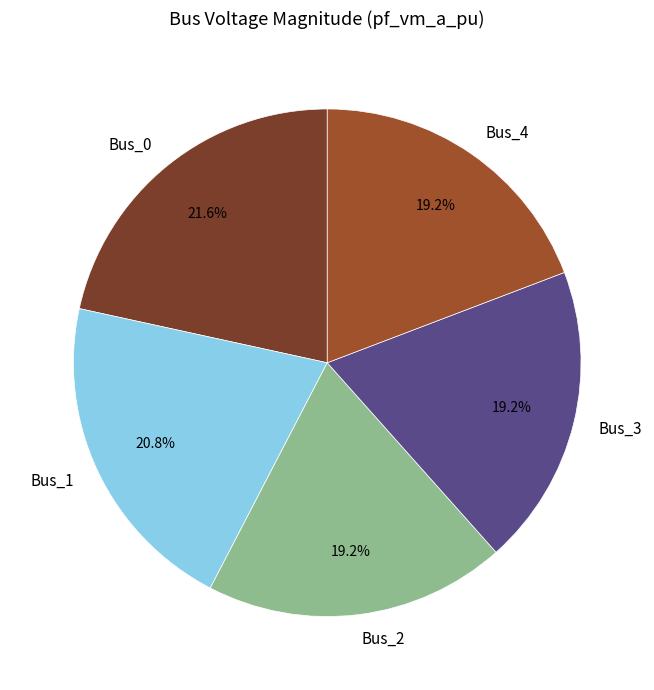

To the nearest percent, what is the average slice percentage?

20%